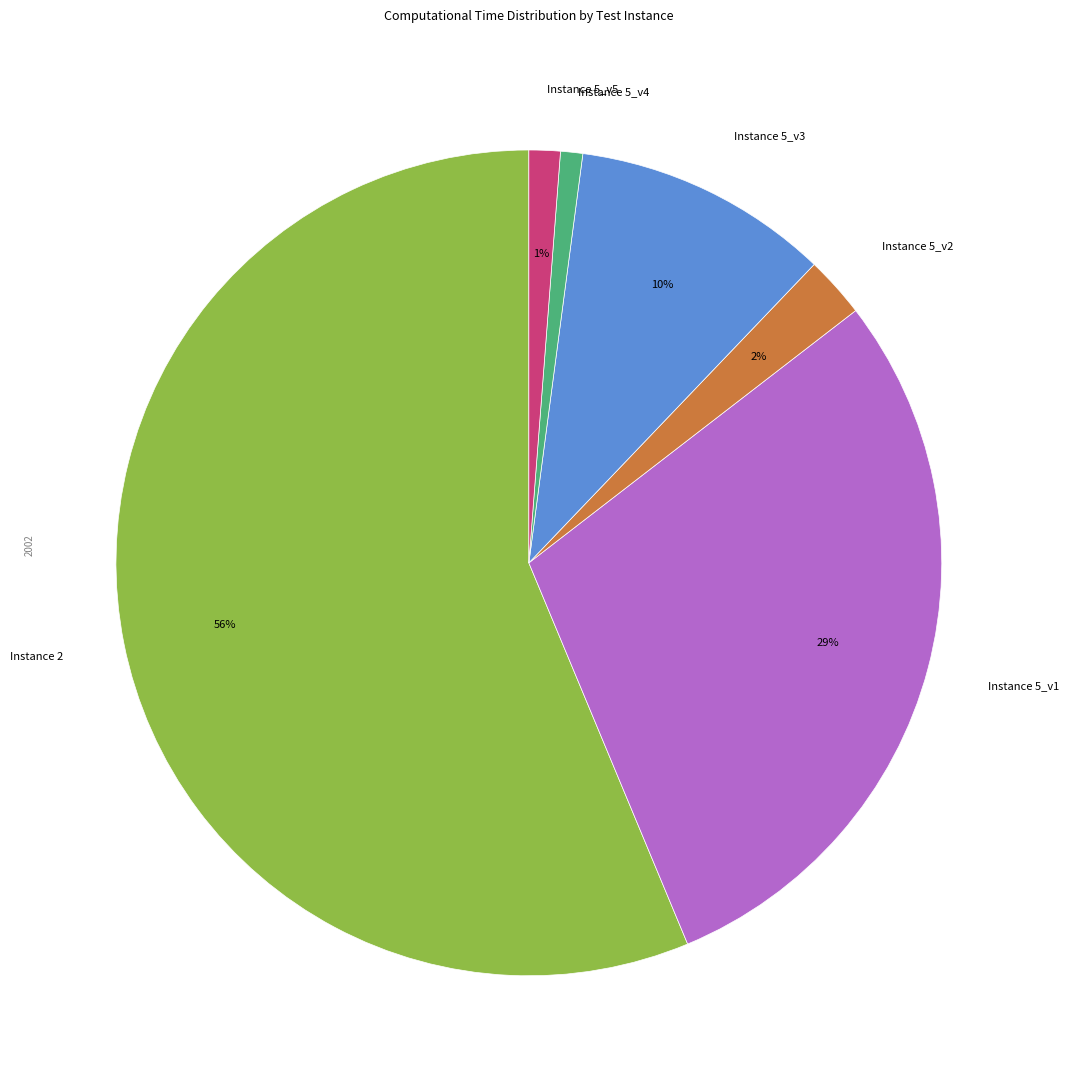

Which slice is the largest?

Instance 2